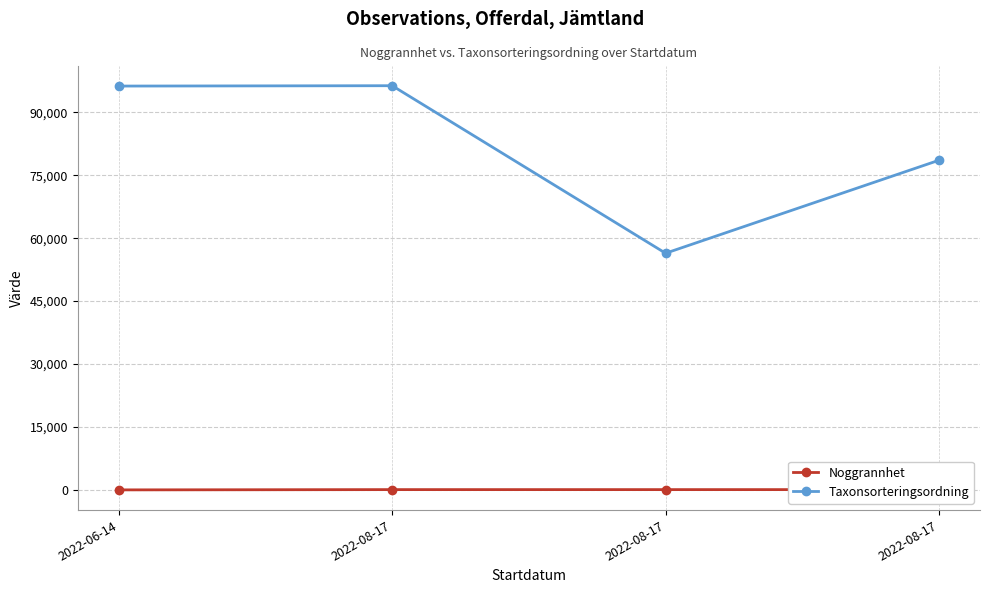

List the series in order of their peak value, lowest first.

Noggrannhet, Taxonsorteringsordning